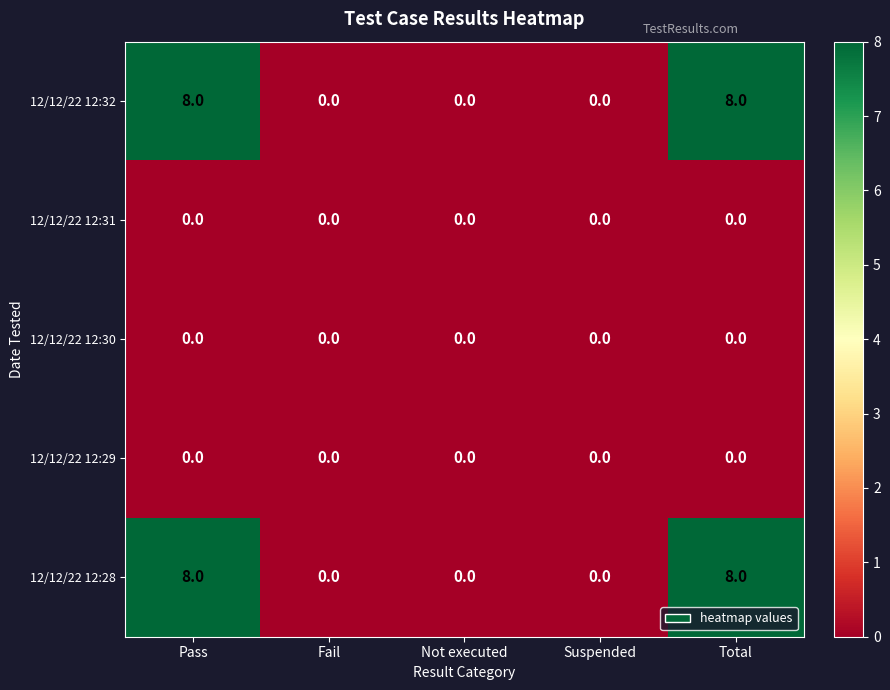

Reading left to right, what are all the values shown in this chart?

12/12/22 12:32: Pass=8	Fail=0	Not executed=0	Suspended=0	Total=8
12/12/22 12:31: Pass=0	Fail=0	Not executed=0	Suspended=0	Total=0
12/12/22 12:30: Pass=0	Fail=0	Not executed=0	Suspended=0	Total=0
12/12/22 12:29: Pass=0	Fail=0	Not executed=0	Suspended=0	Total=0
12/12/22 12:28: Pass=8	Fail=0	Not executed=0	Suspended=0	Total=8